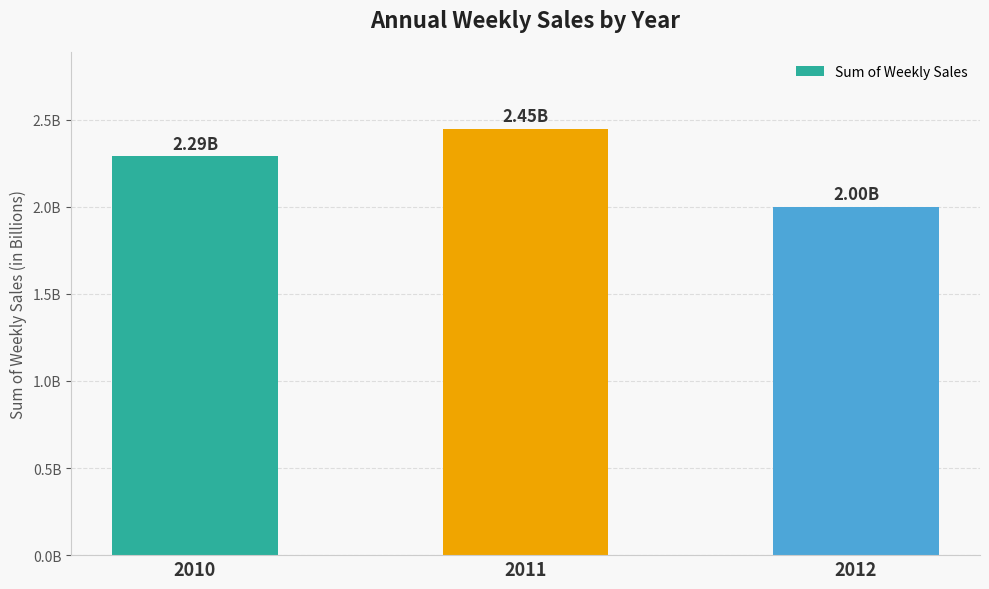

What is the value of the 2nd bar from the left?

2448200007.3